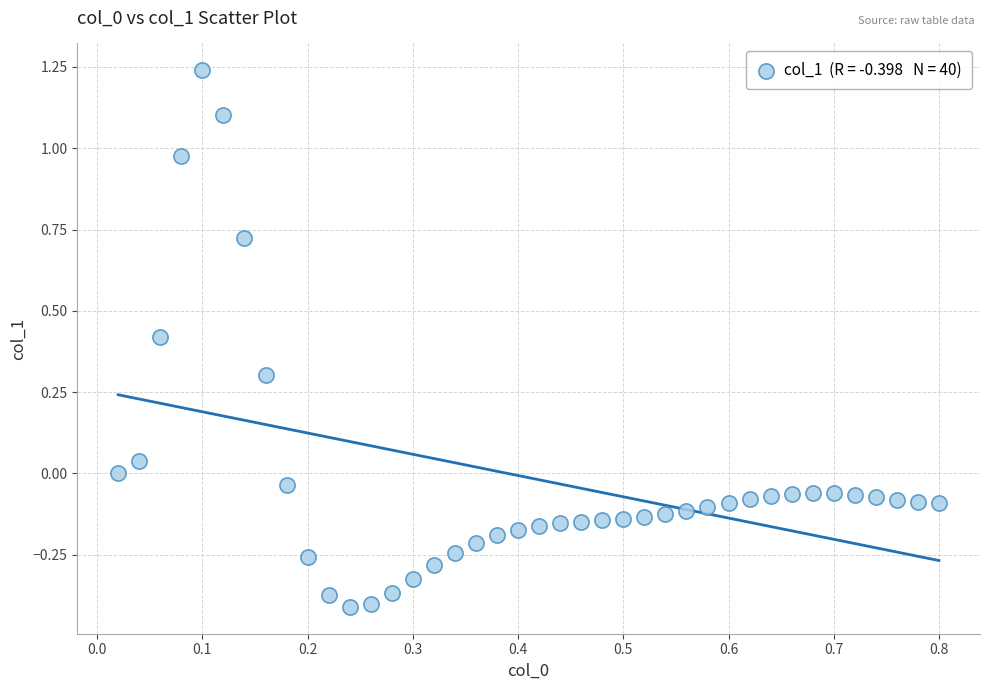

What is the range of Y values (max minus min)?

1.7